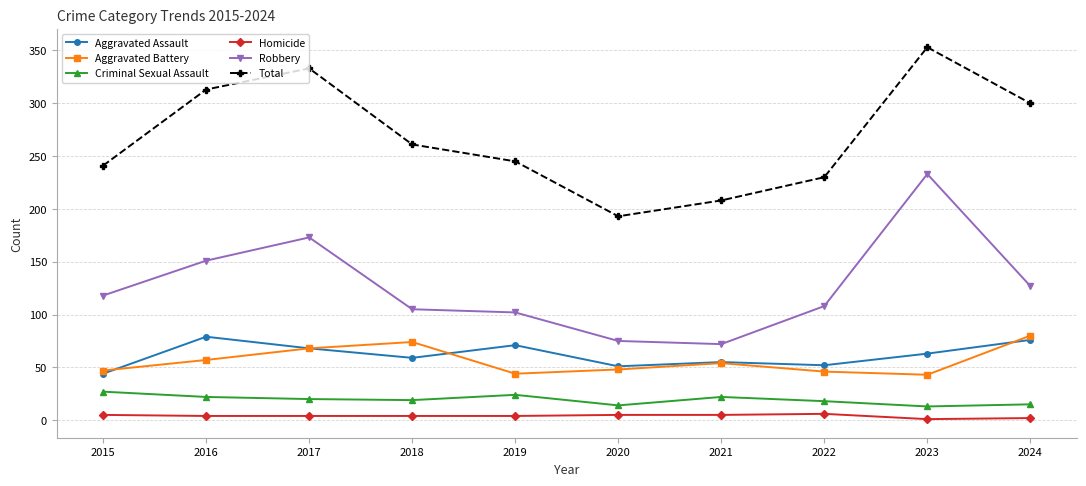

Is it true that Aggravated Battery equals 116 at 2024?

False